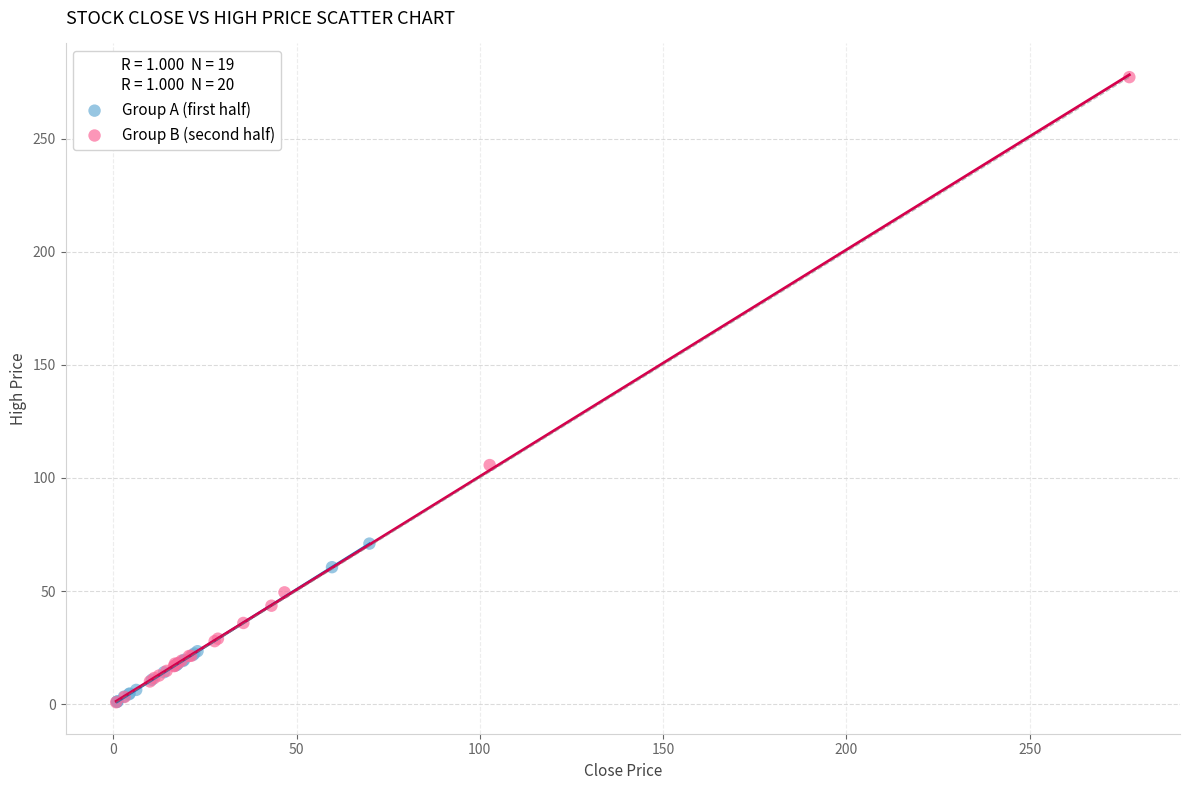

What are all the series names shown in the legend?

Group A (first half), Group B (second half)